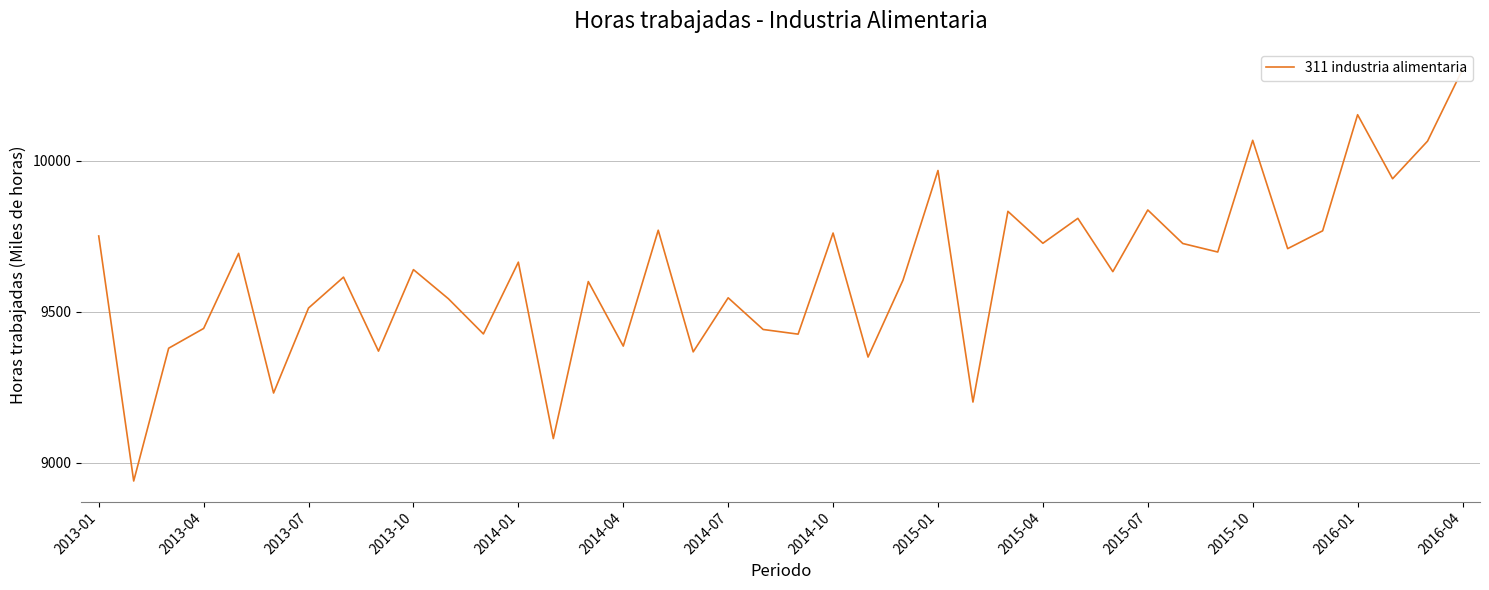

What is the greatest value displayed?

10302.4